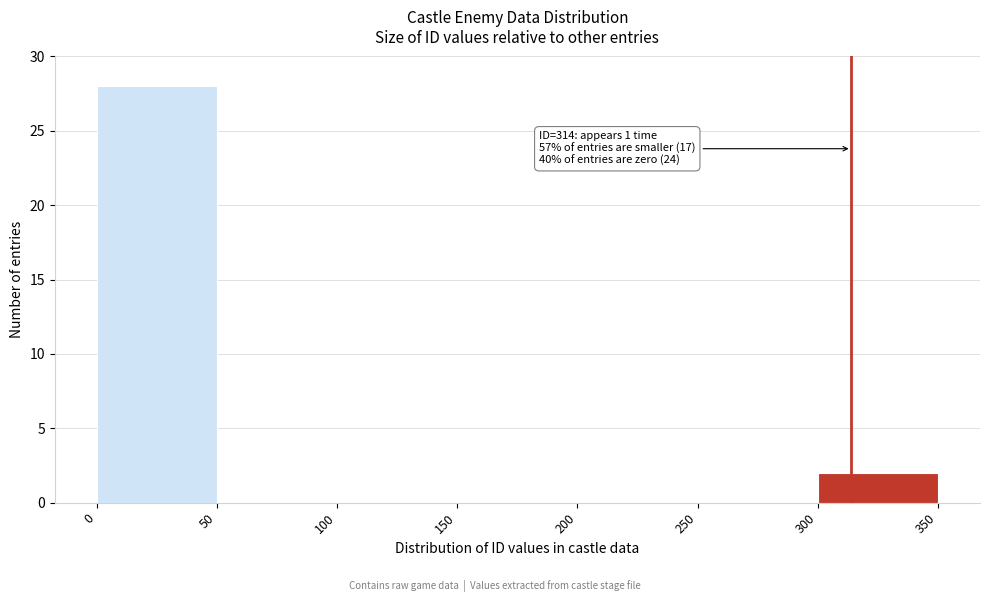

Which range on the x-axis has the tallest bar?

0 to 50